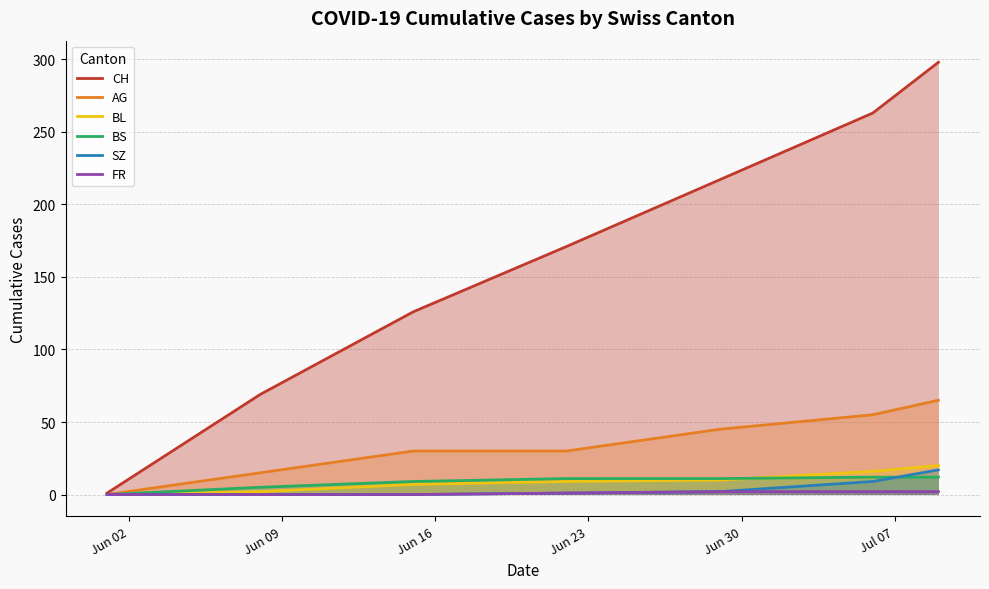

Which series has the widest spread of values?

CH